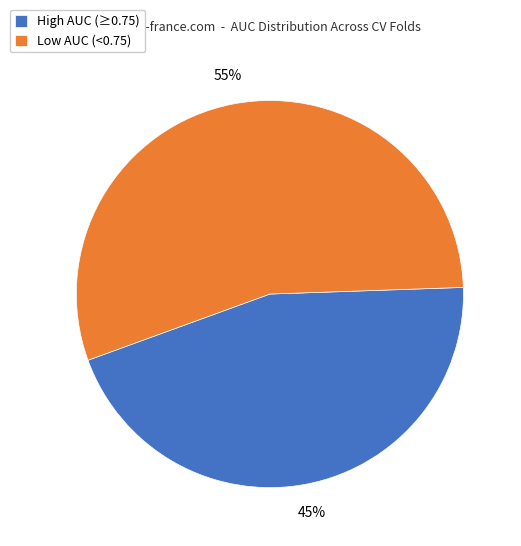

Do Low AUC (<0.75) and High AUC (≥0.75) together represent more than half of the pie?

Yes